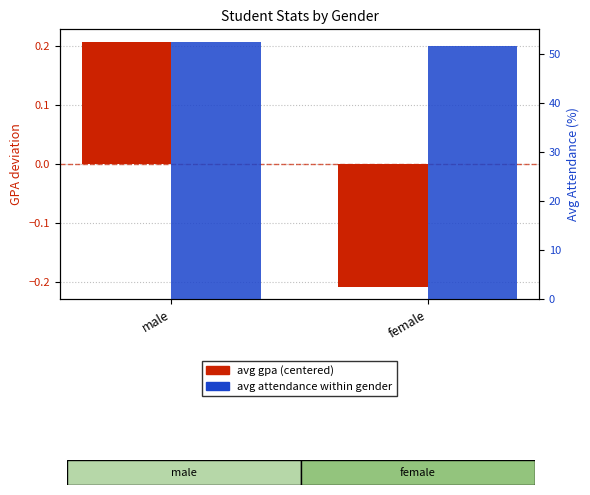

What is the spread (max minus min) of values at male?

52.3